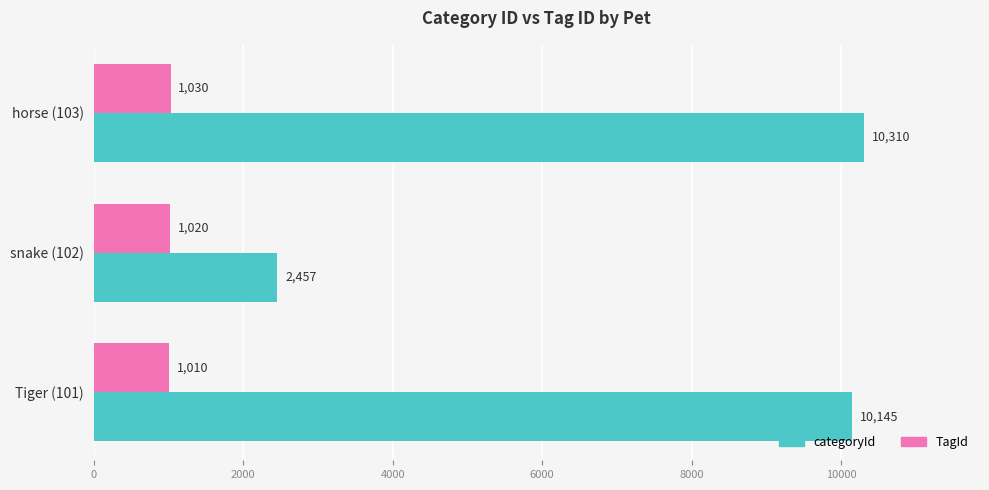

What is the difference between the second highest and minimum values in the TagId series?

10